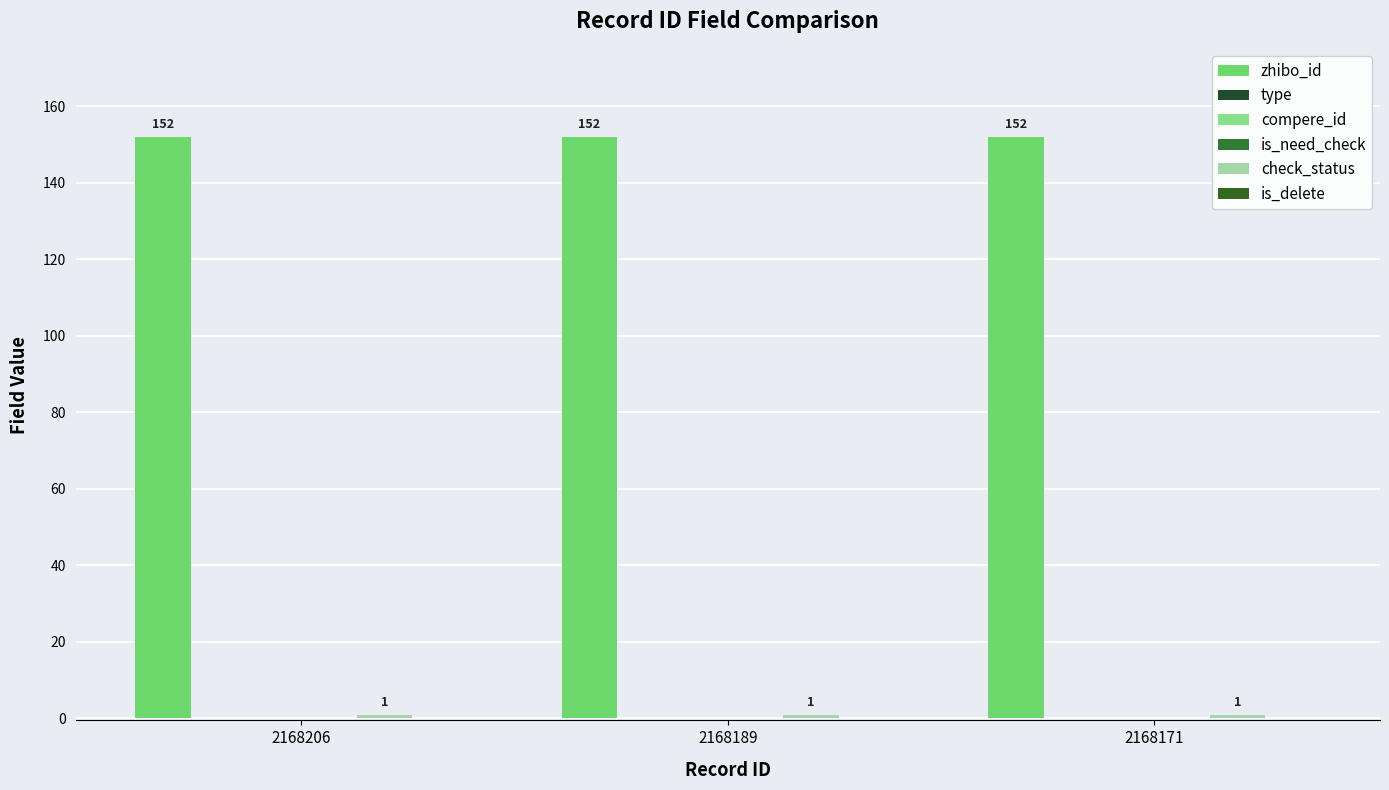

The check_status series shows 1 at 2168189. True or false?

True